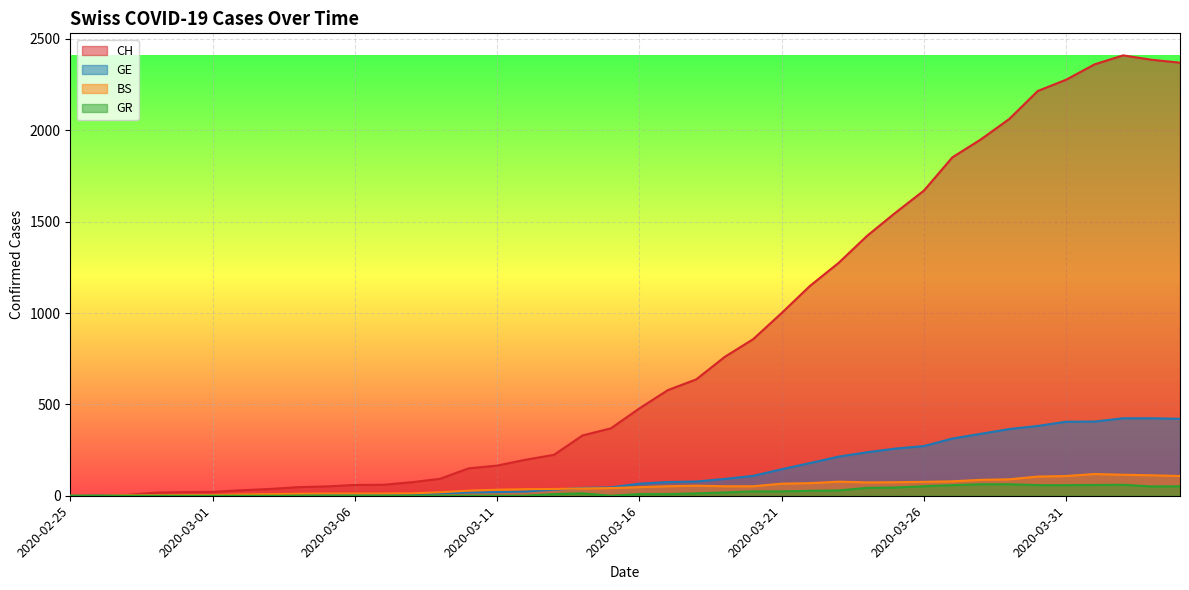

At which label does CH reach its peak?

2020-04-02